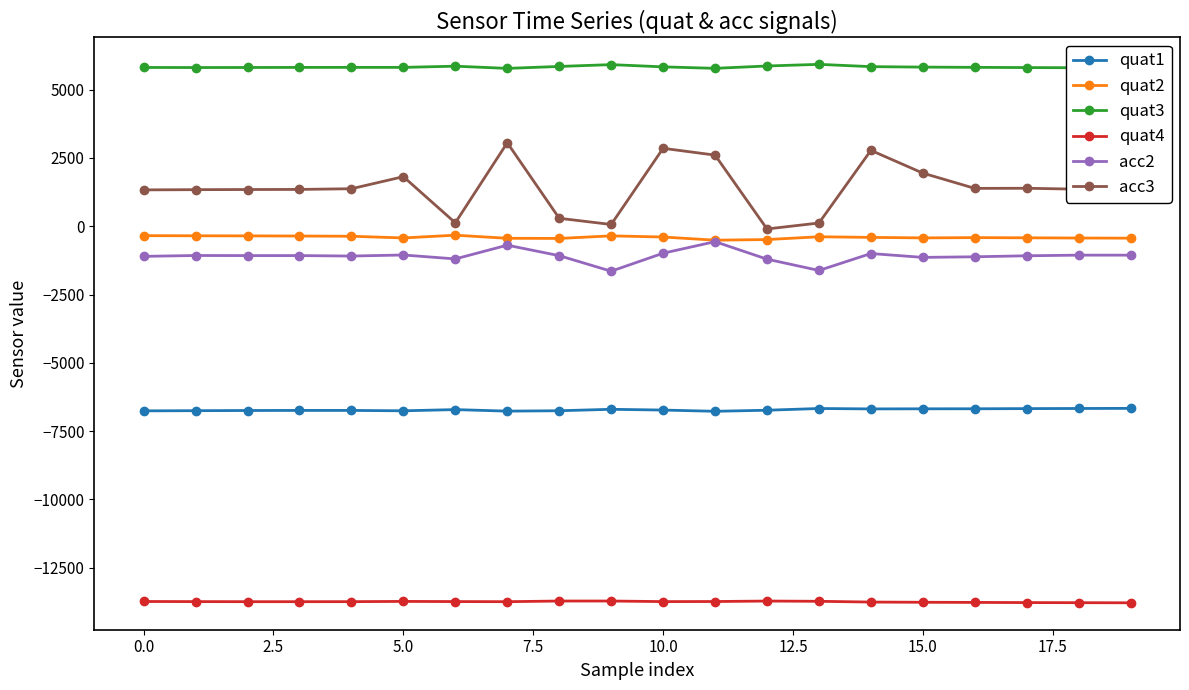

Which series has the largest total across all categories?

quat3